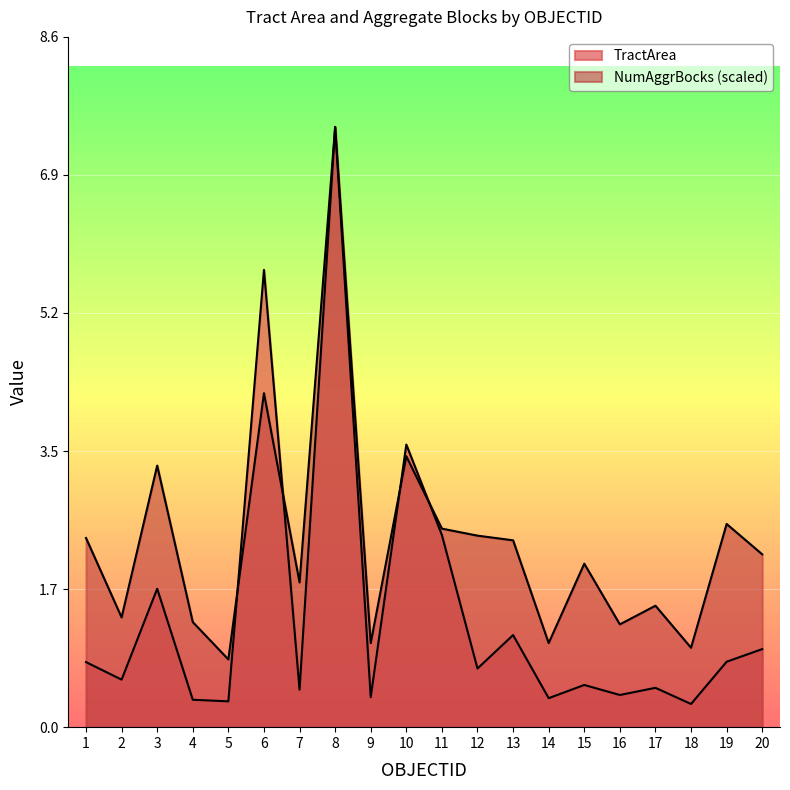

What are all the series names shown in the legend?

TractArea, NumAggrBocks